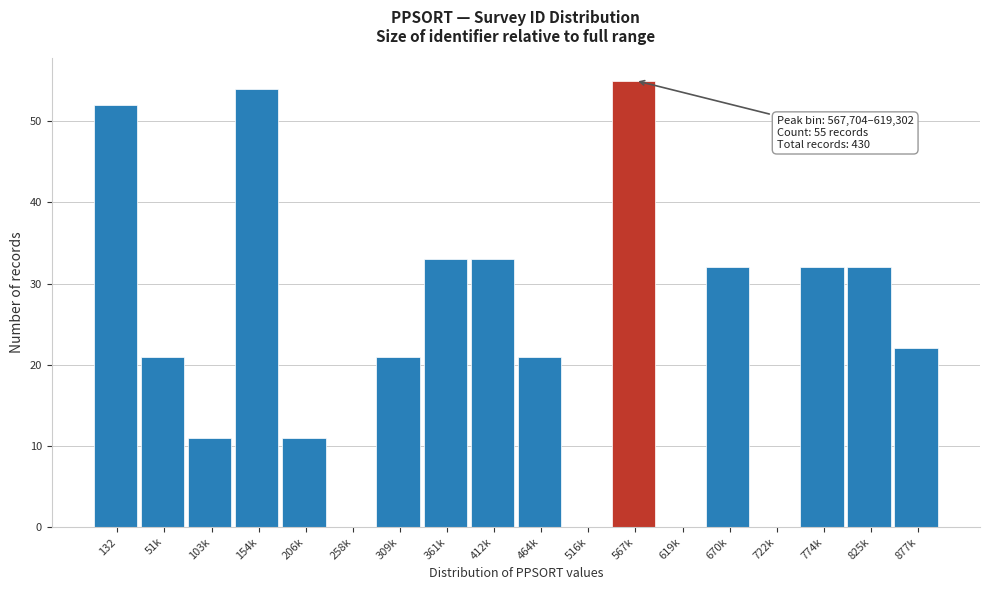

Reading right to left, what are all the values shown in this chart?

877k=22	825k=32	774k=32	722k=0	670k=32	619k=0	567k=55	516k=0	464k=21	412k=33	361k=33	309k=21	258k=0	206k=11	154k=54	103k=11	51k=21	132=52